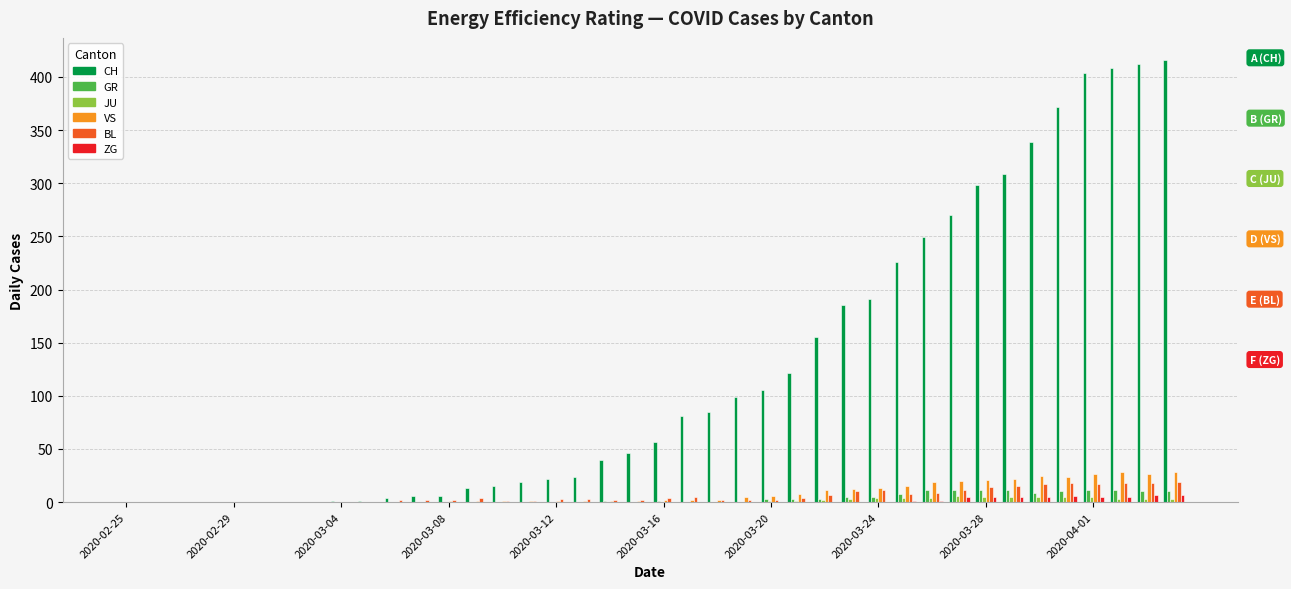

What is the sum of all CH values?

4979